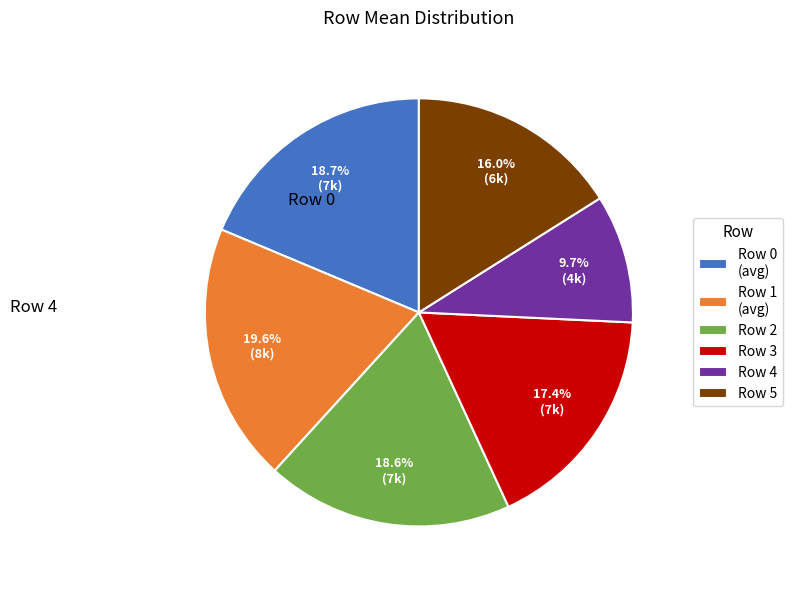

What percentage is the Row 4 slice, to the nearest percent?

10%